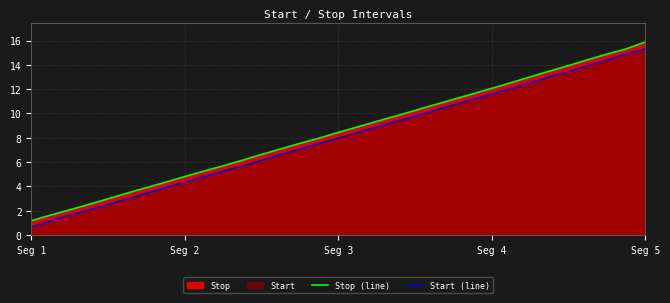

At which category is the sum across all series the highest?

Seg 5